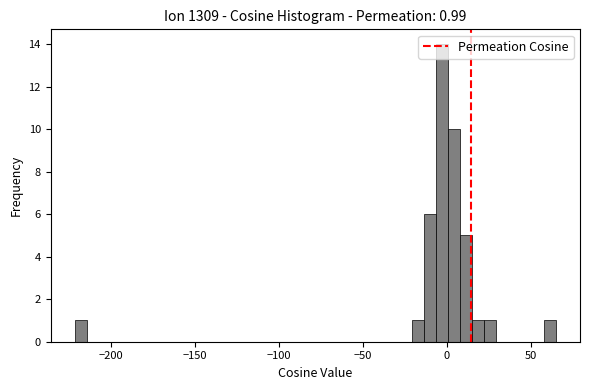

Around what value on the x-axis is the tallest bar? Give the approximate position of its centre, as read against the axis.

-5